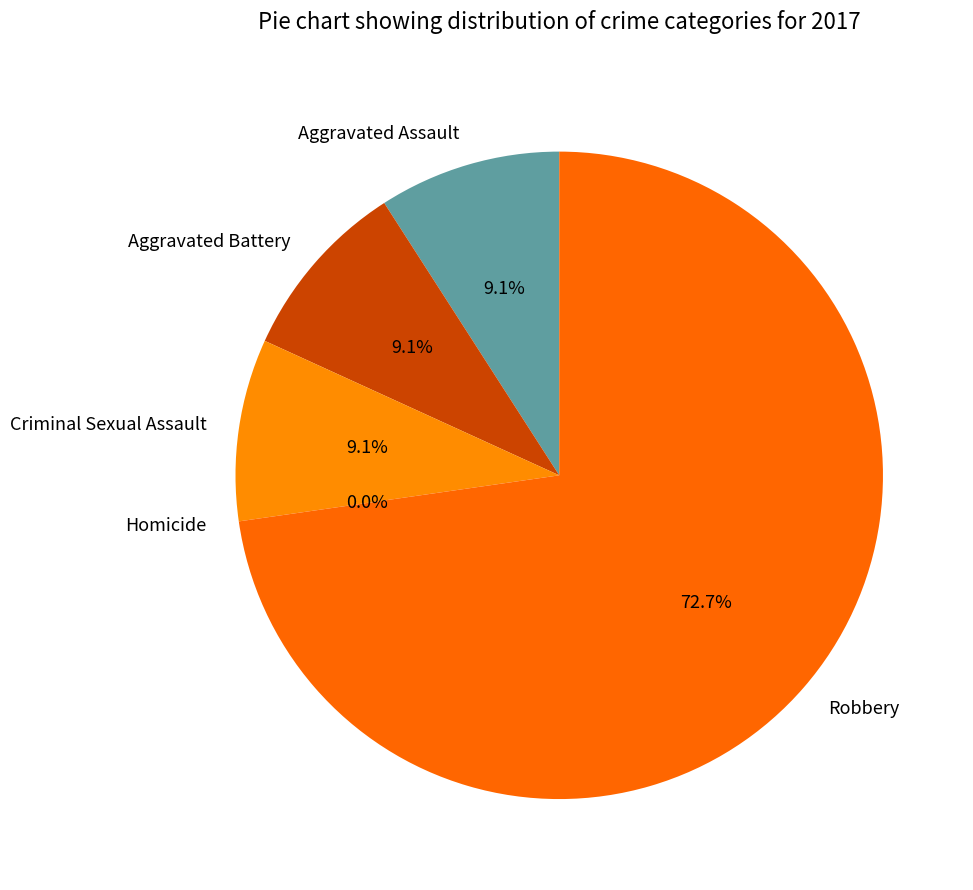

Combined, what portion of the pie is Robbery and Aggravated Battery?

81.8%